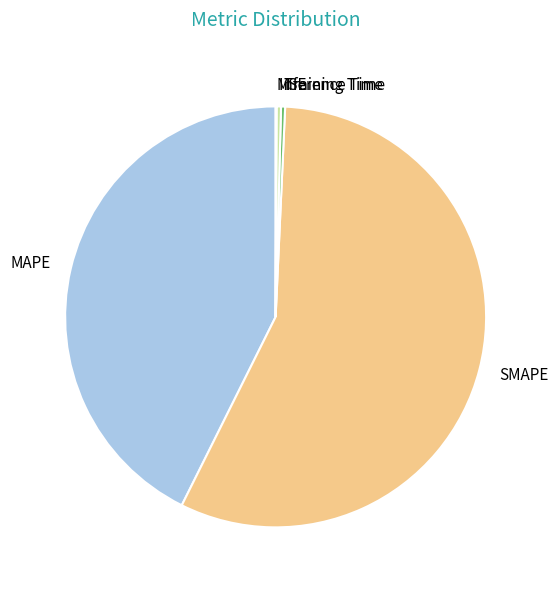

Between MAPE and SMAPE, which is larger?

SMAPE